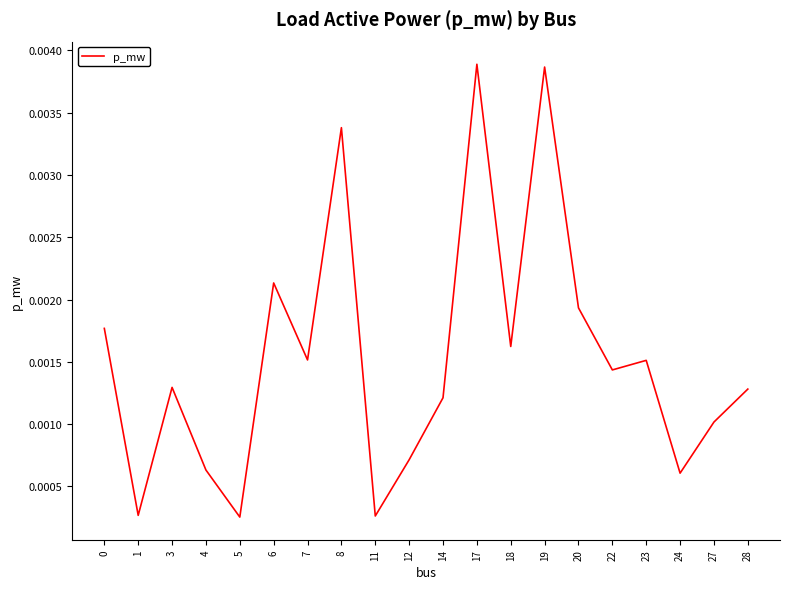

How many lines are shown in the chart?

1